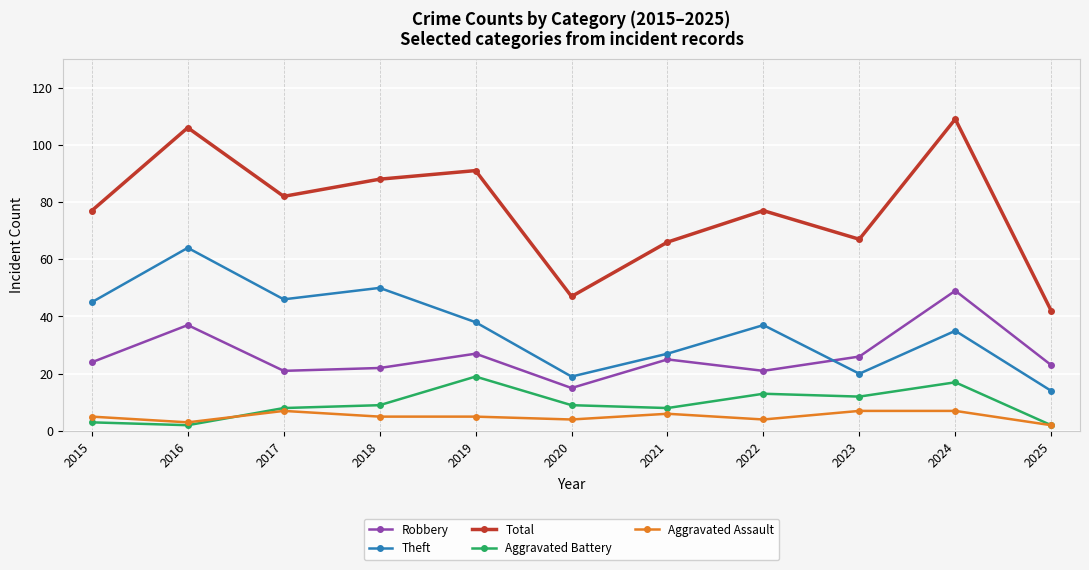

True or false: Total has more than 2 points higher than both neighbors.

True